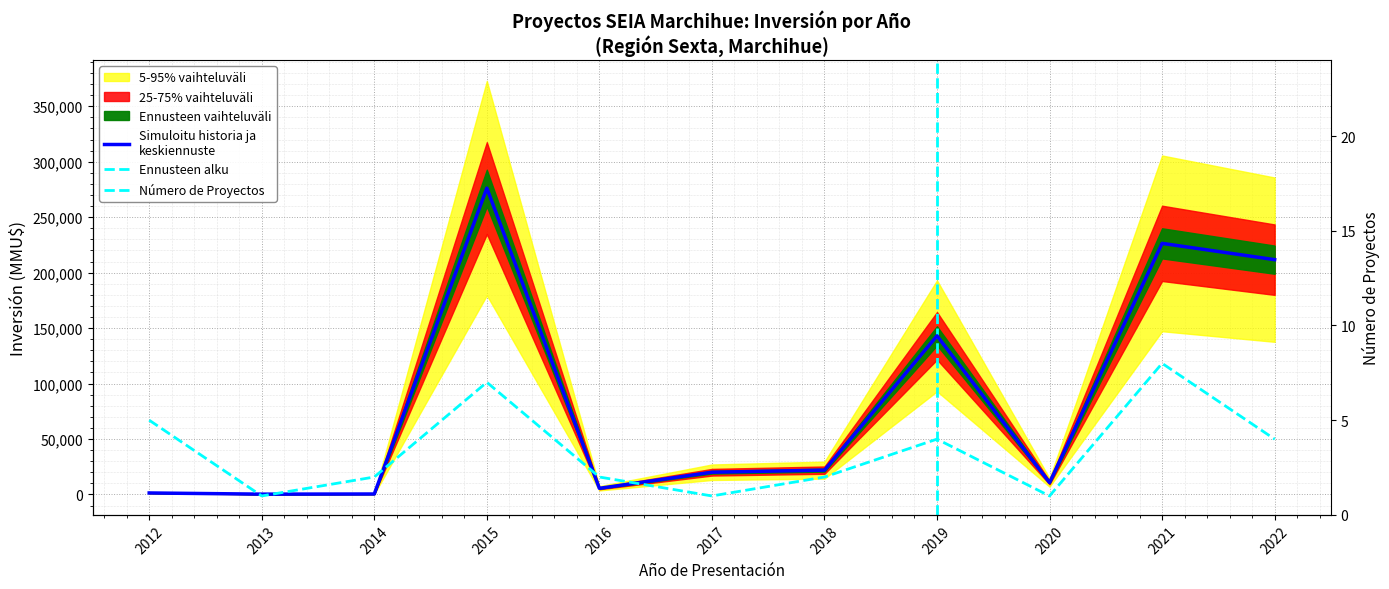

At which category is the sum across all series the highest?

2015